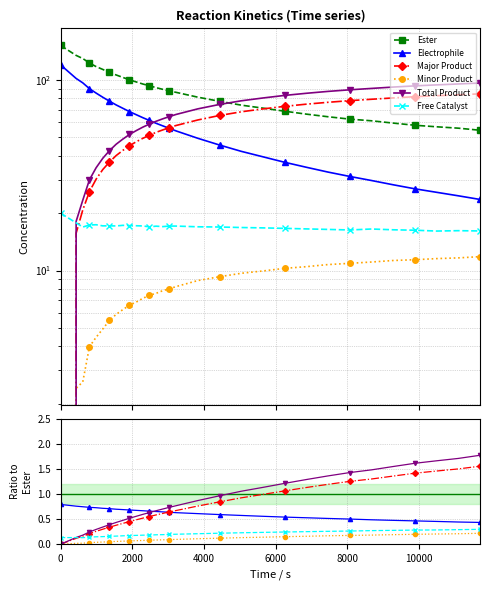

What are all the series names shown in the legend?

Ester, Electrophile, Major Product, Minor Product, Total Product, Free Catalyst